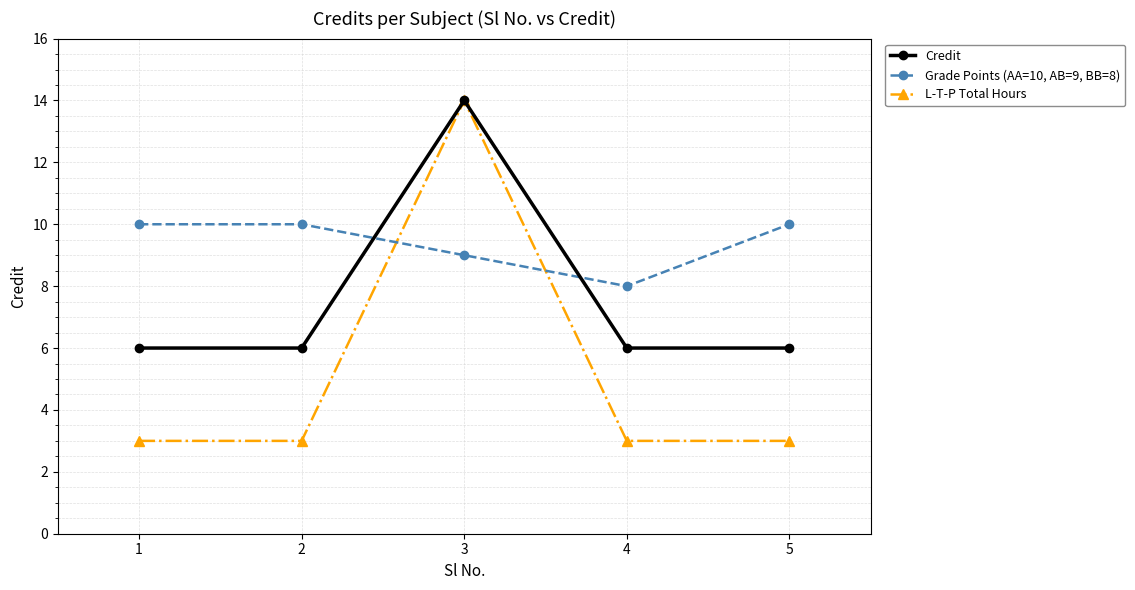

What is the difference between the highest and lowest values at 5?

7